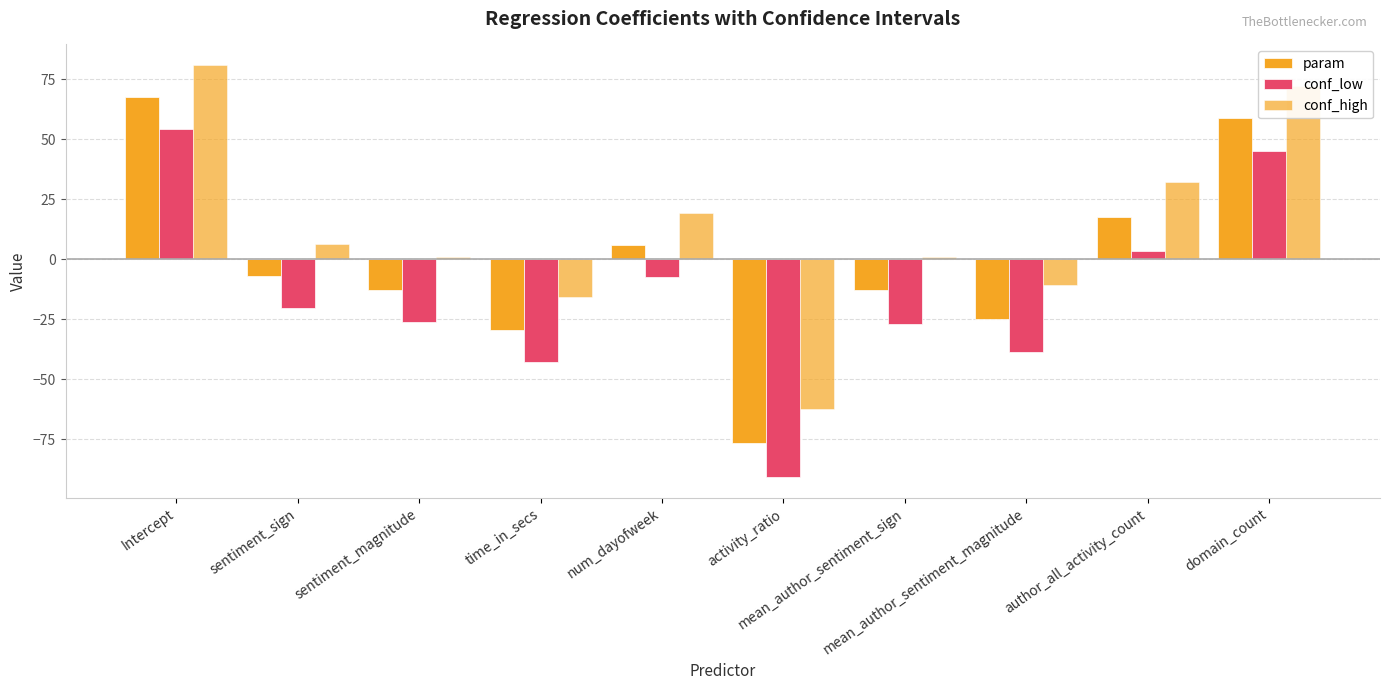

Is it true that param equals -15.2 at mean_author_sentiment_magnitude?

False